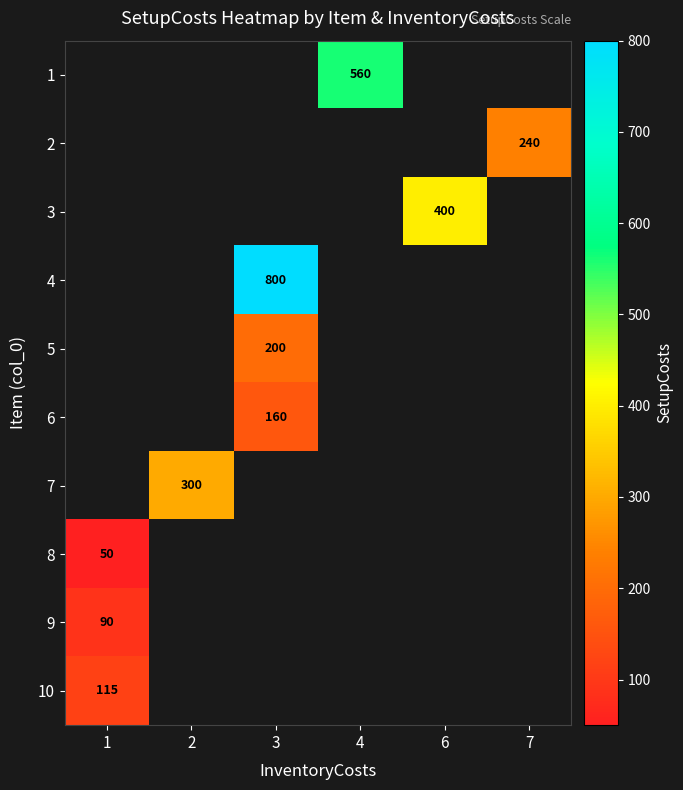

The 3 series shows 239 at 6. True or false?

False